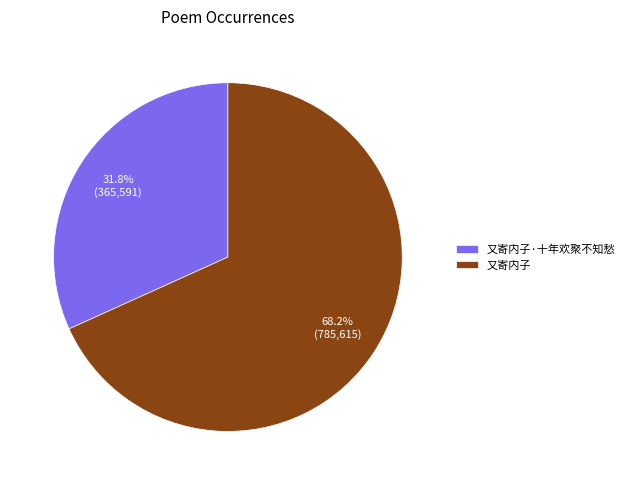

To the nearest percent, what portion does 又寄内子 represent?

68%